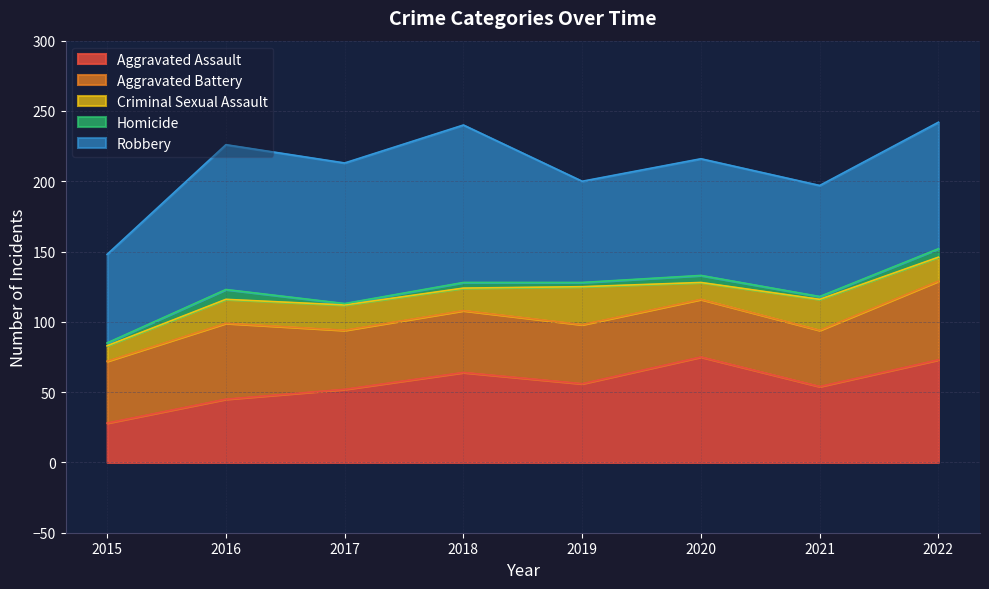

True or false: Criminal Sexual Assault has more than 1 interior local peaks.

True